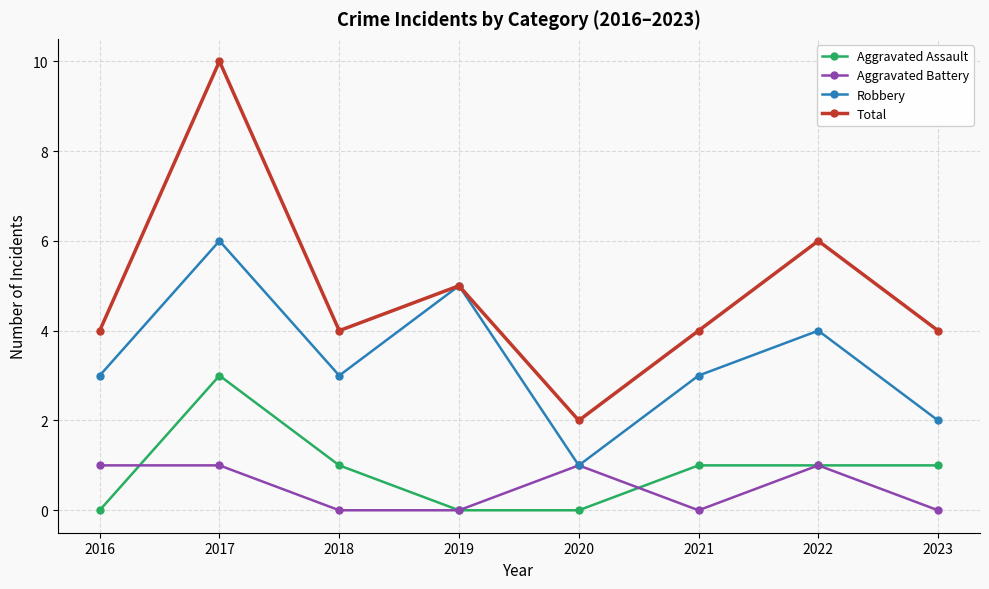

How many distinct data groups are displayed?

4